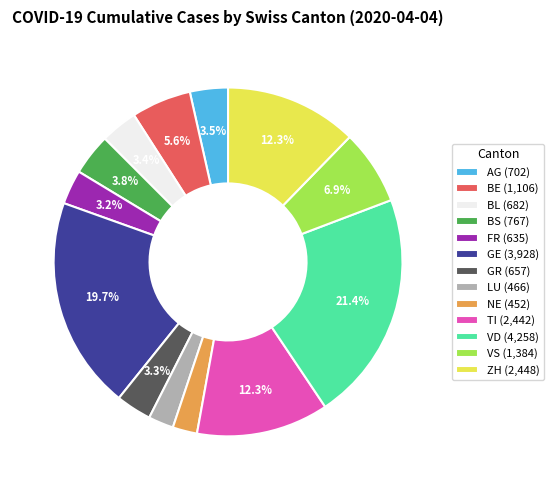

How many slices are in this pie chart?

13